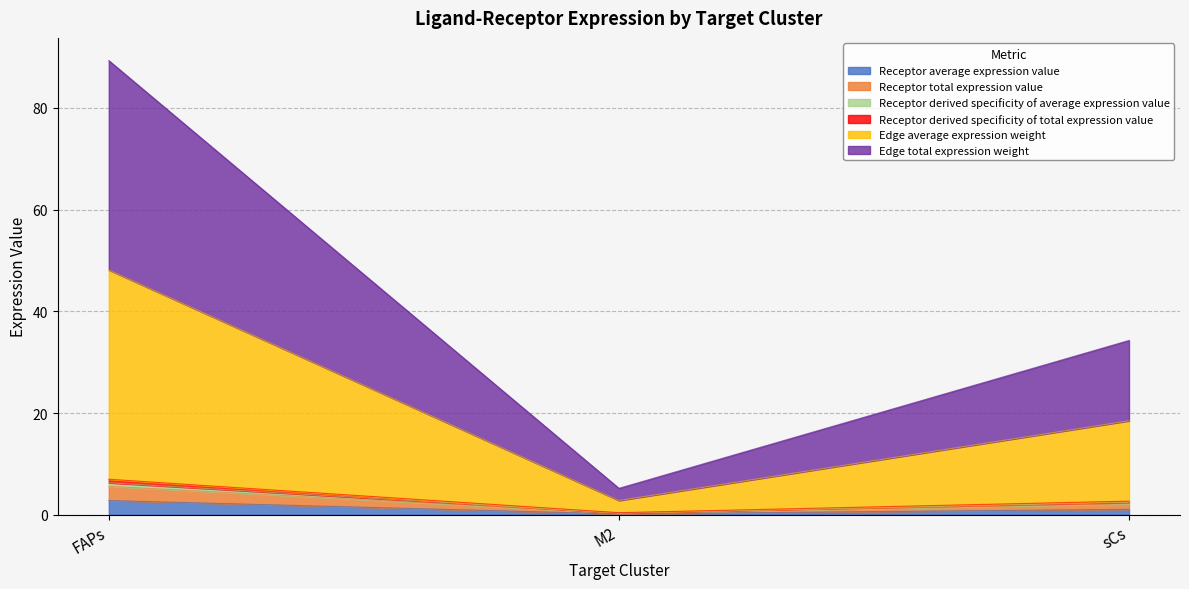

Between sCs and FAPs, which is larger?

FAPs